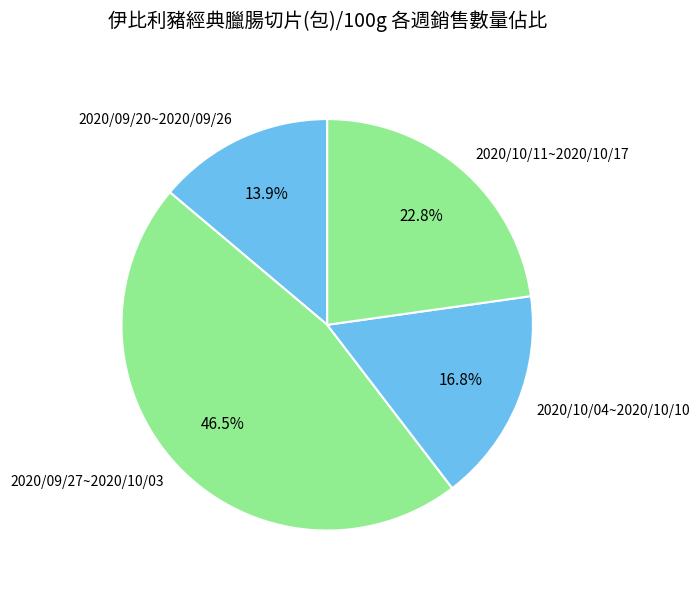

Which slice is the largest?

2020/09/27~2020/10/03